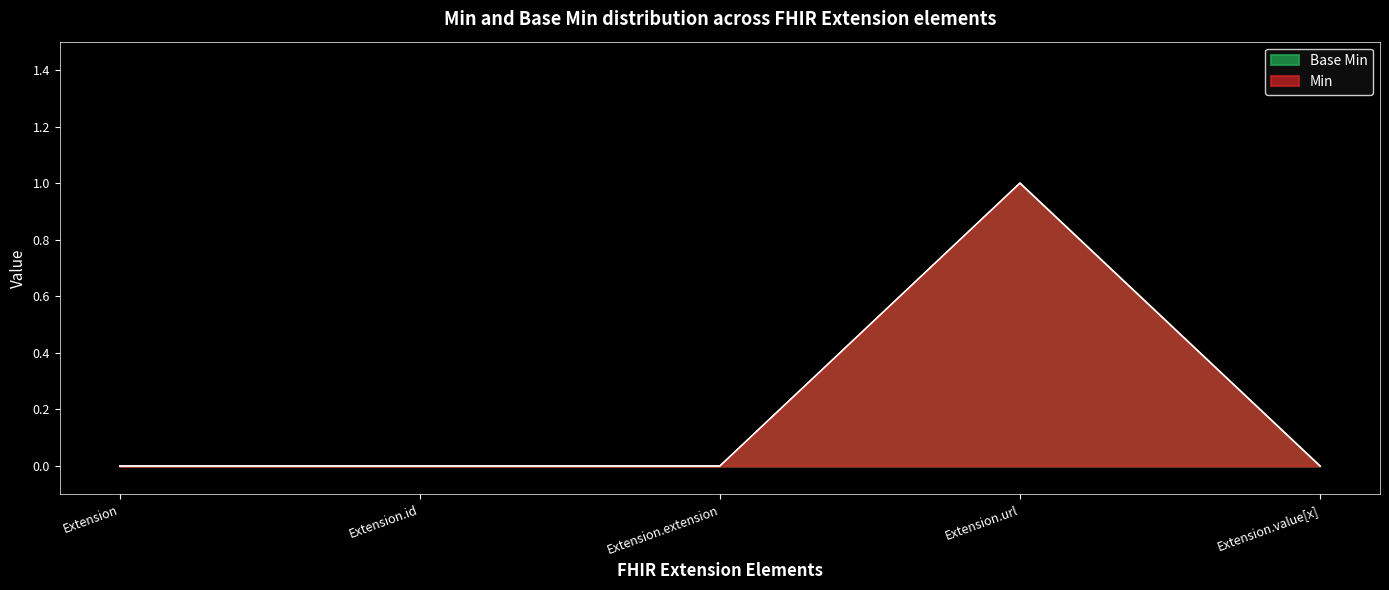

Which series has the widest spread of values?

Min